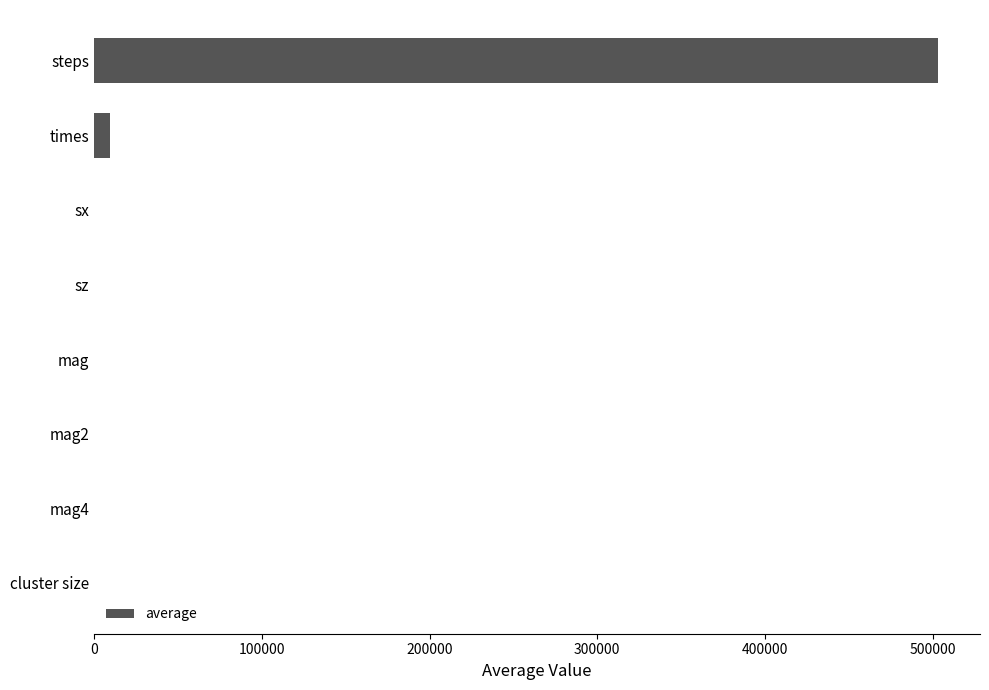

Which has a higher value, steps or cluster size?

steps